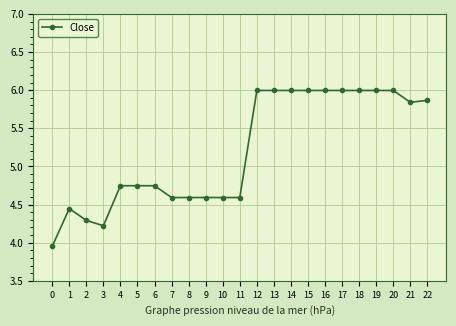

Between 7 and 12, which is larger?

12